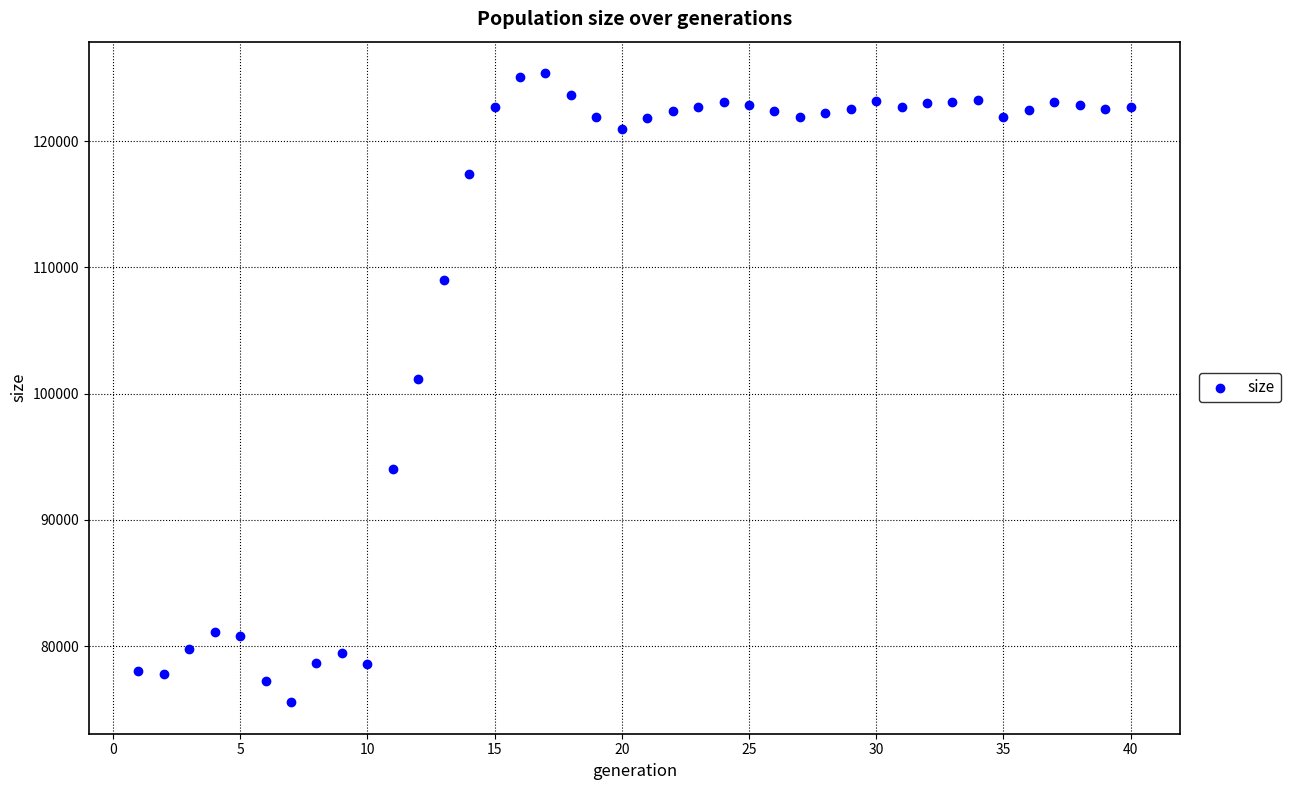

What Y value in the scatter plot is closest to 100467?

101159